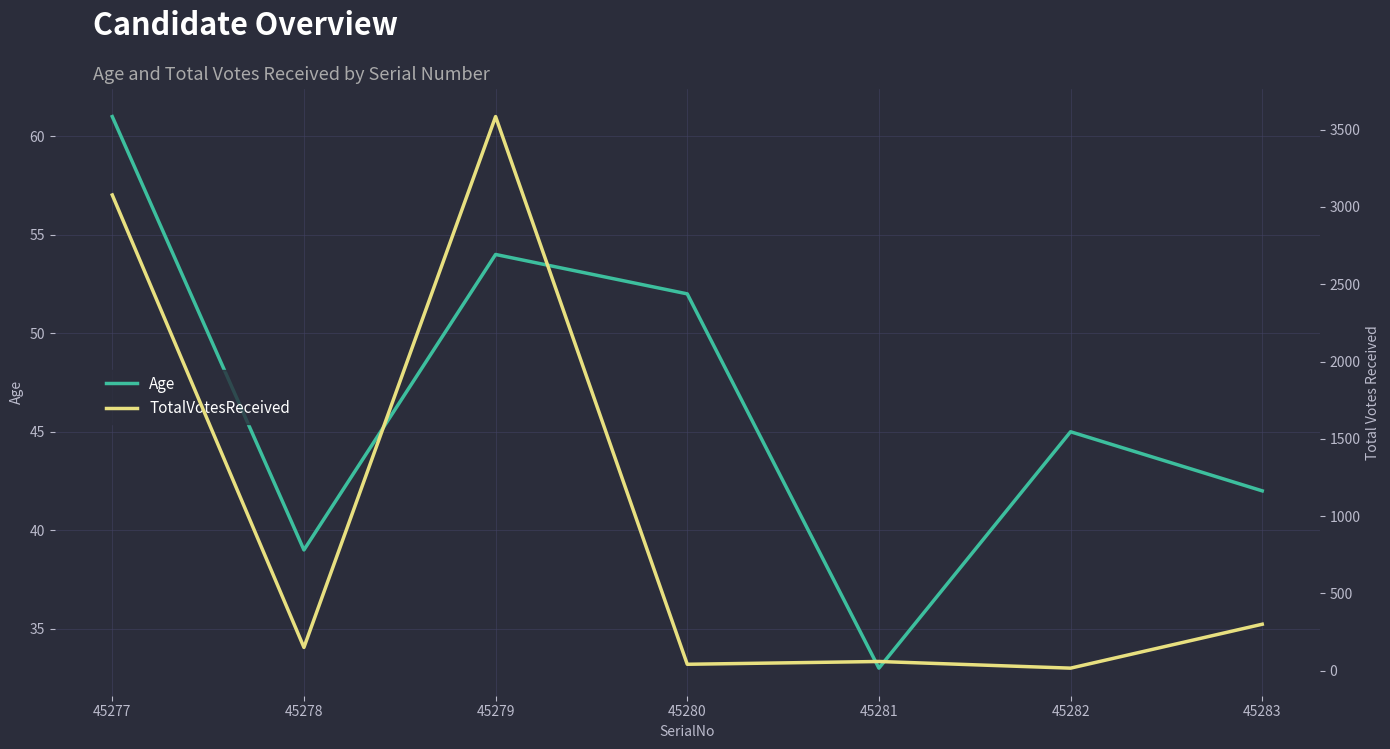

Rank the categories by TotalVotesReceived value from lowest to highest.

45282, 45280, 45281, 45278, 45283, 45277, 45279